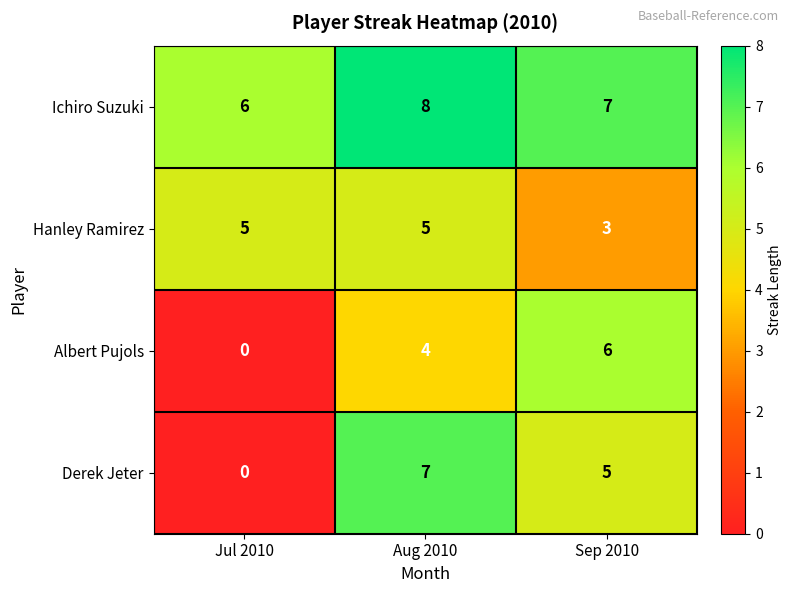

Is it true that Ichiro Suzuki equals 8 at Aug 2010?

True